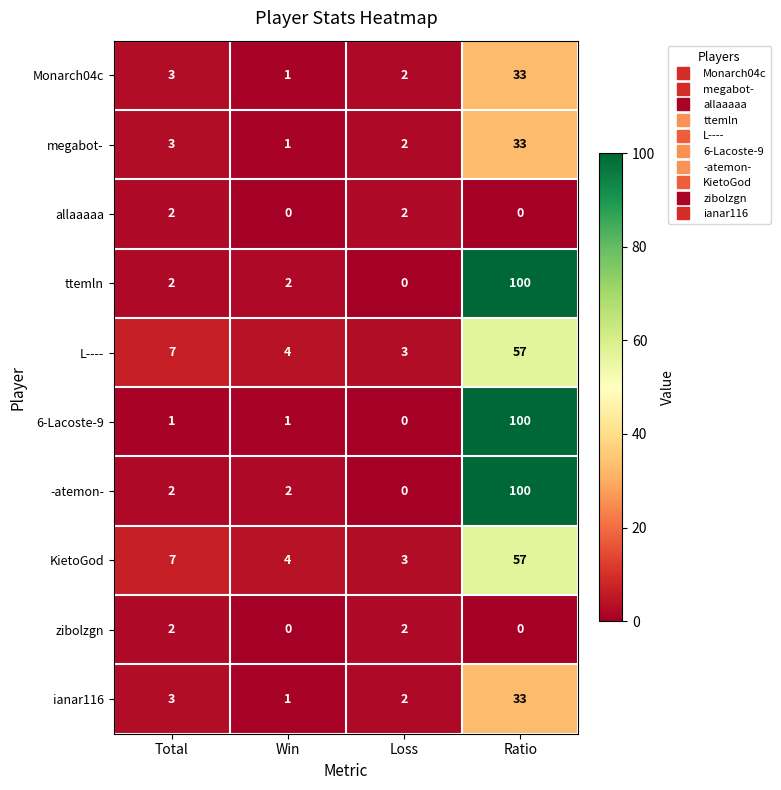

What is the difference between the highest and lowest values at Loss?

3